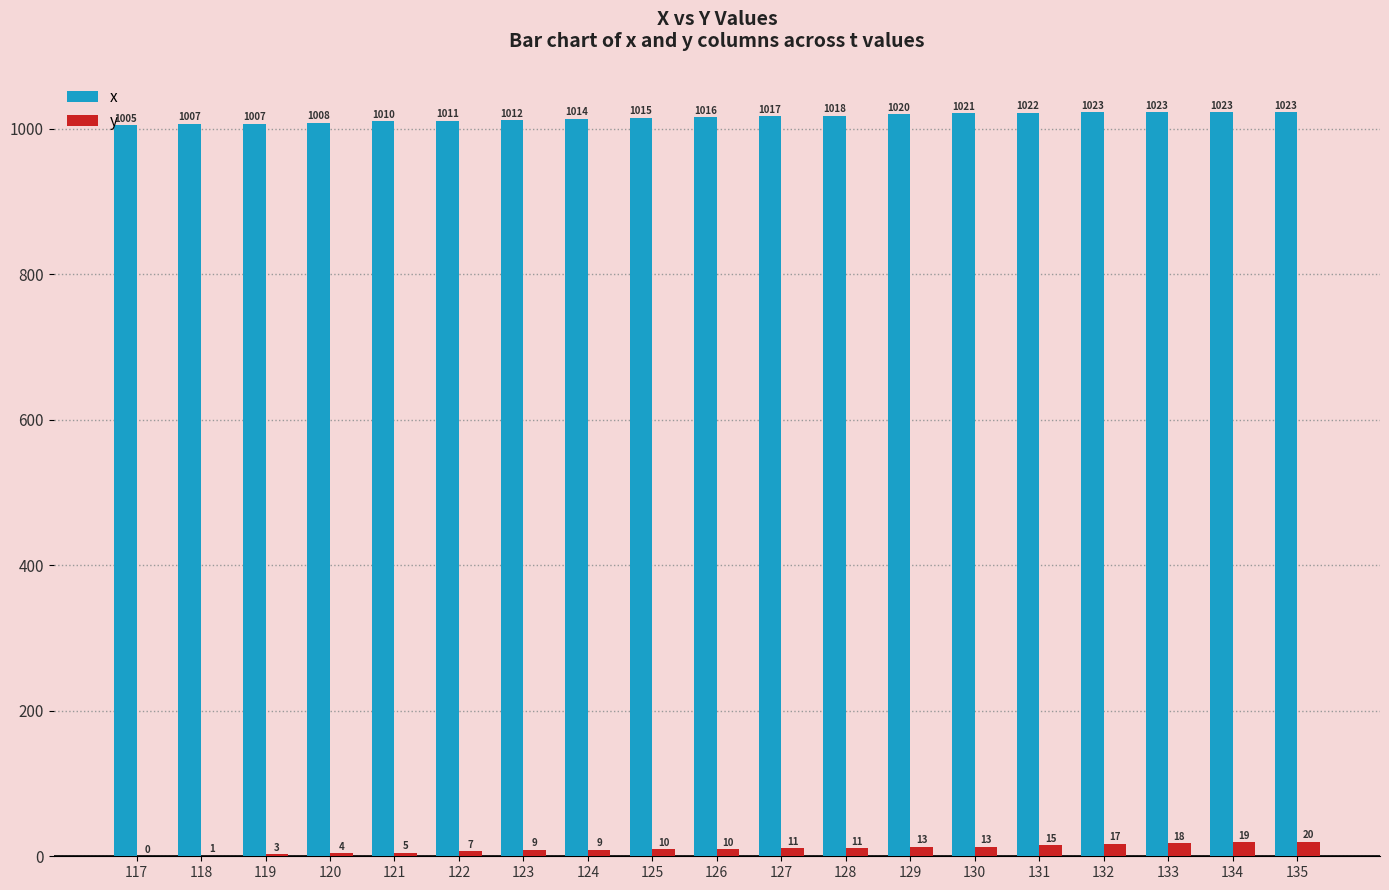

At which category is the sum across all series the highest?

135